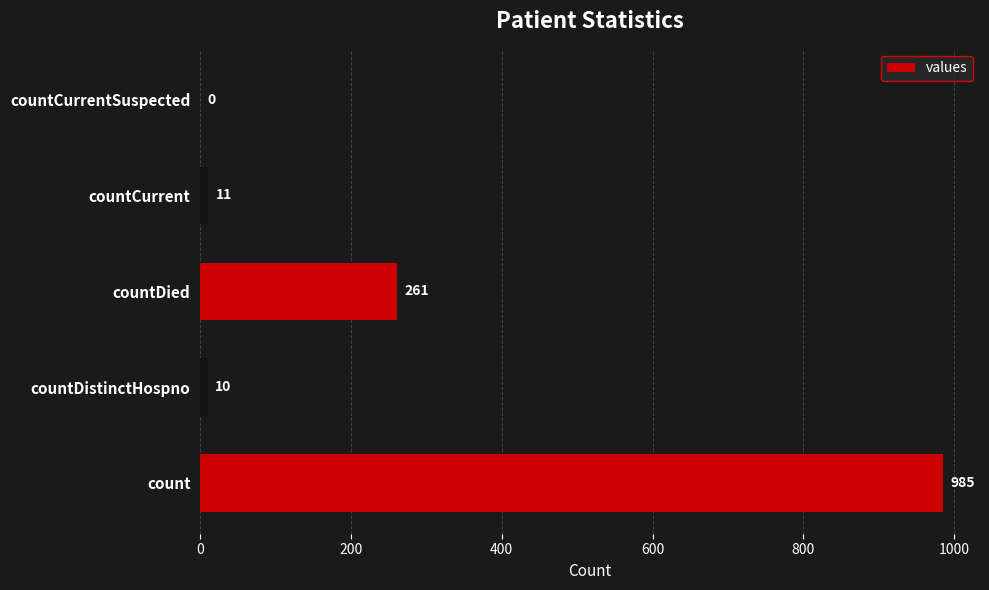

What is the change in value from countDied to countCurrent?

-250